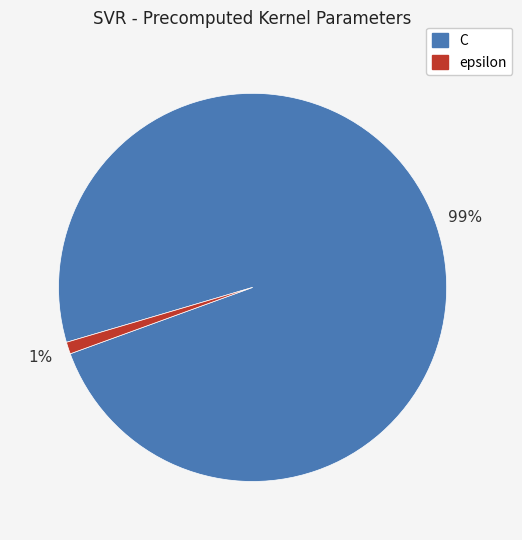

Is it true that C is 99% of the pie?

True